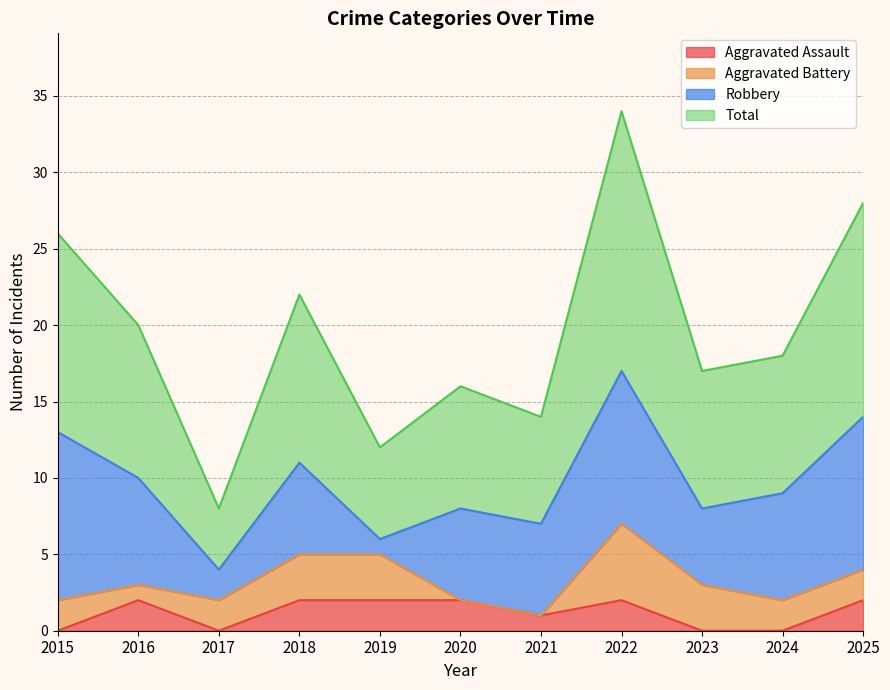

How many data points does each series have?

11